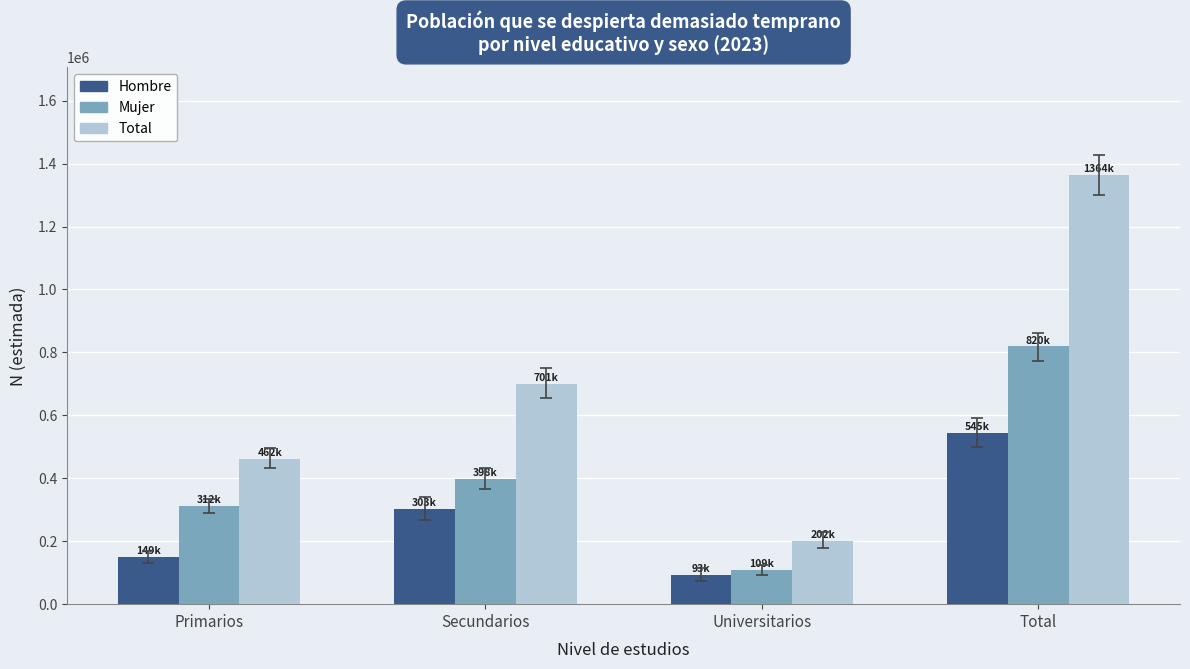

The value of Total at Universitarios is 201738. True or false?

True